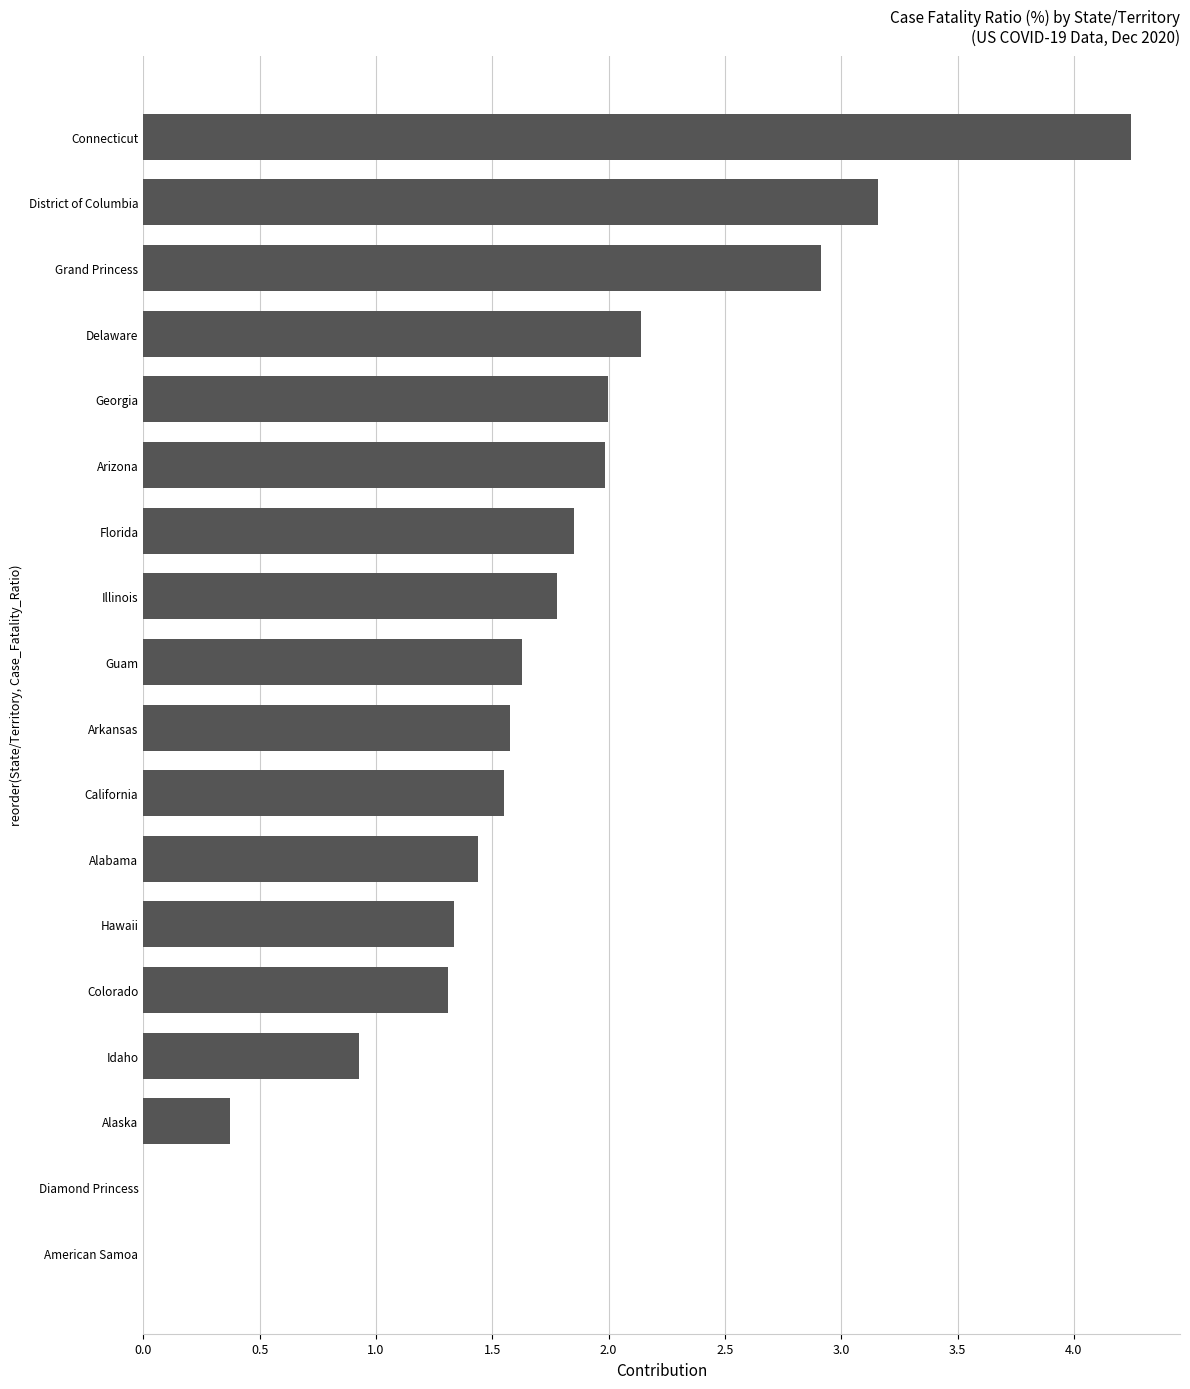

The chart shows a value of 0.0 at Diamond Princess. True or false?

True